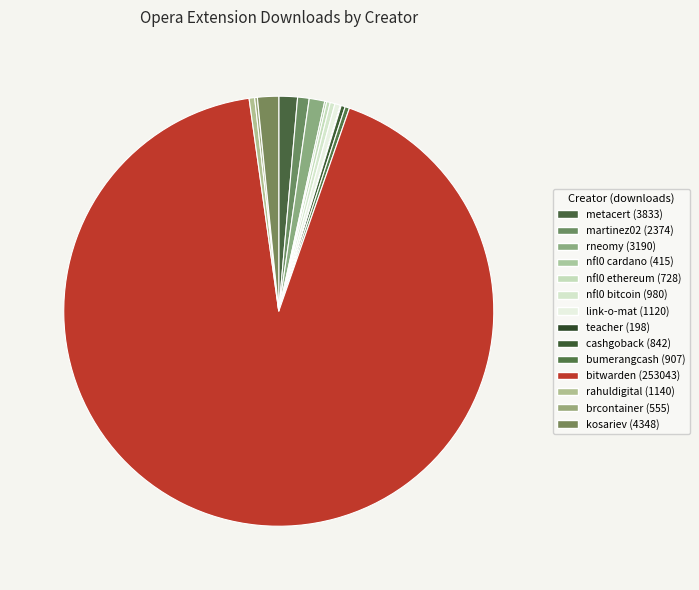

Is there any slice that represents more than half of the pie?

Yes